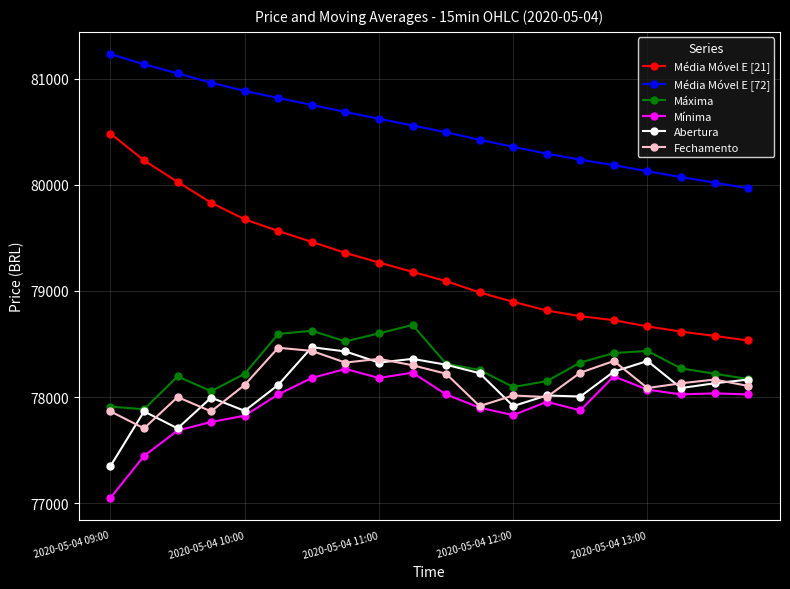

What is the difference between the maximum and second lowest values in the Mínima series?

820.0